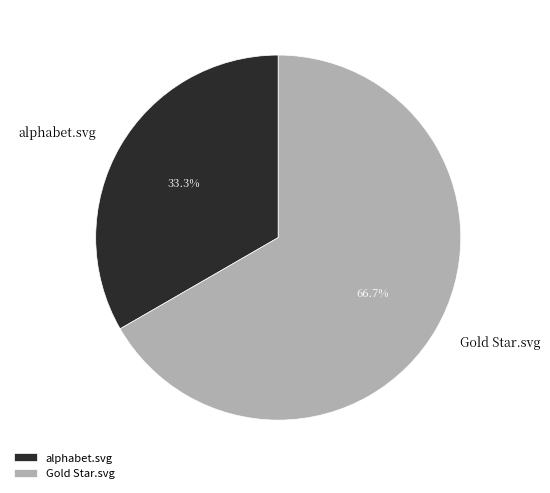

To the nearest percent, what is the combined percentage of alphabet.svg and Gold Star.svg?

100%